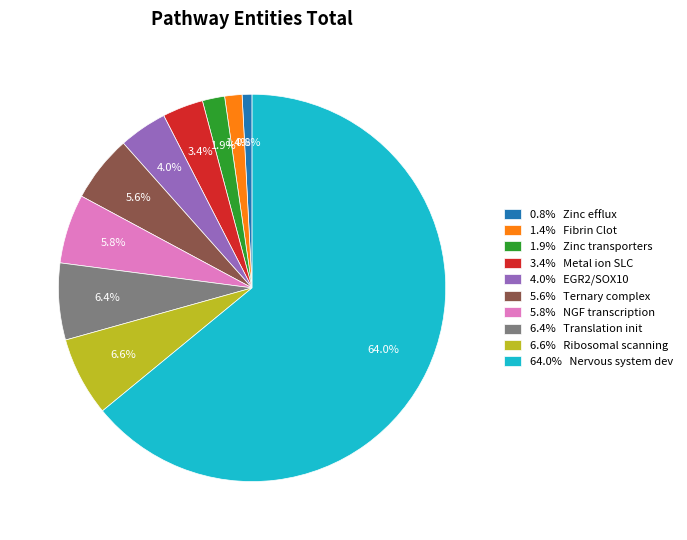

Count the number of slices in the pie.

10